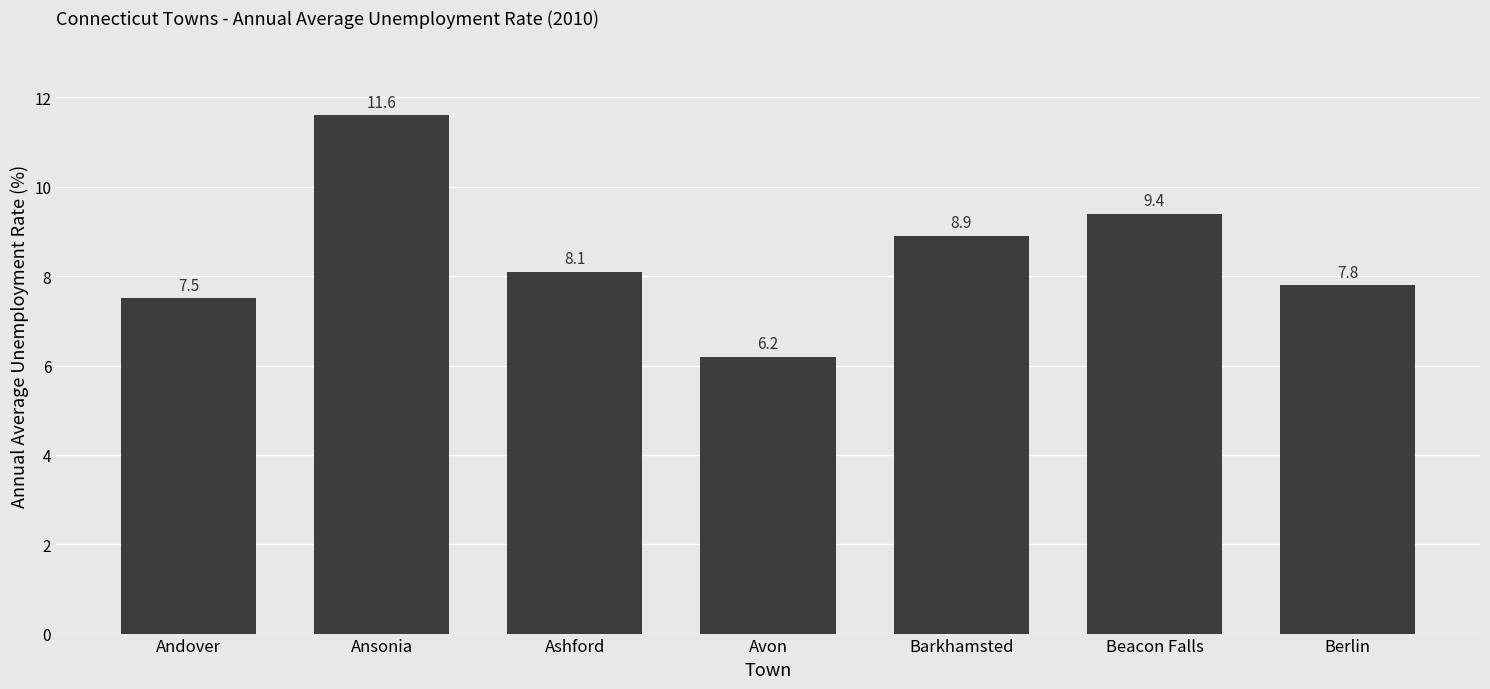

What is the label of the 7th bar from the right?

Andover